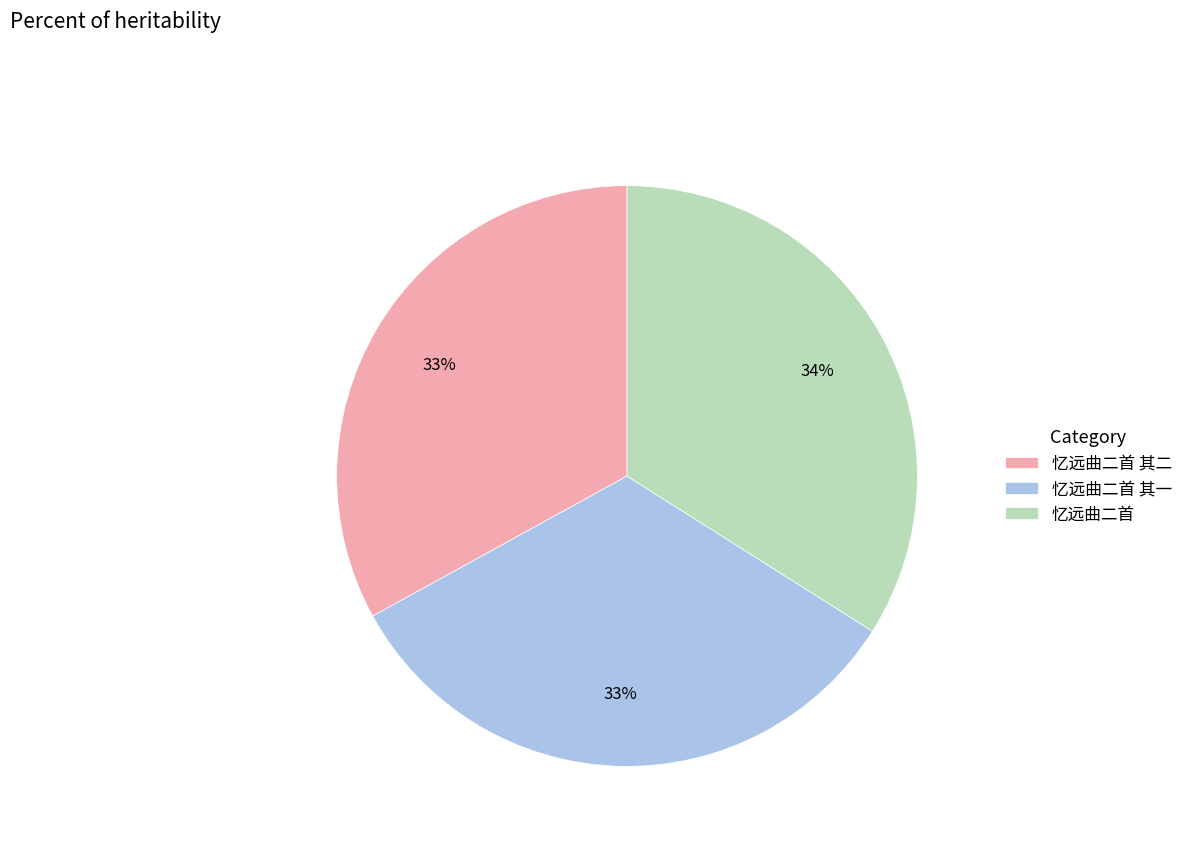

Which category has the biggest portion of the pie?

忆远曲二首